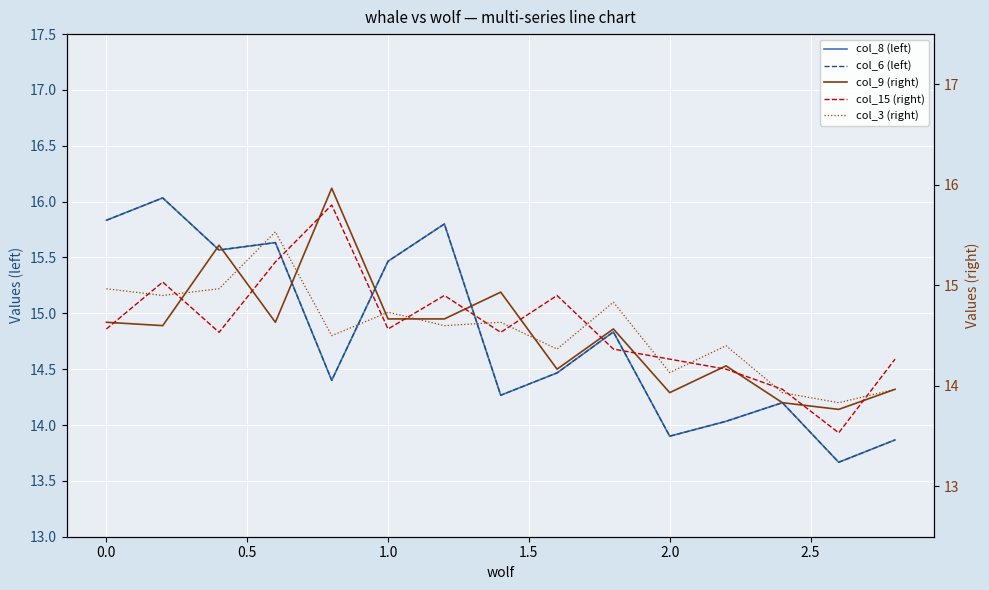

Which series has the largest range (max minus min)?

col_8 (left)